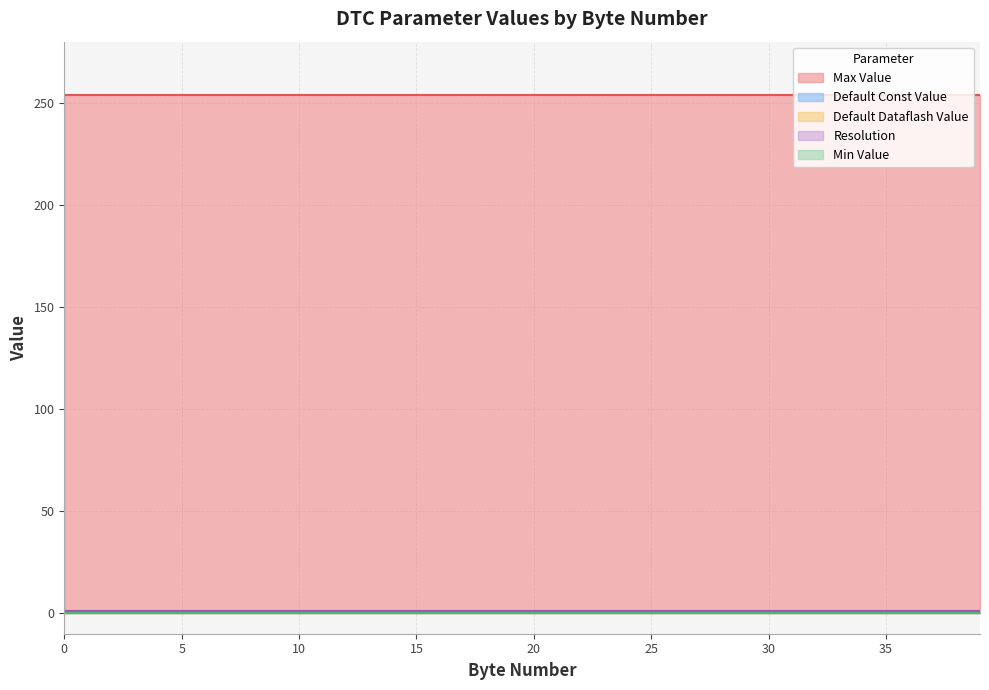

What is the maximum value for Resolution?

1